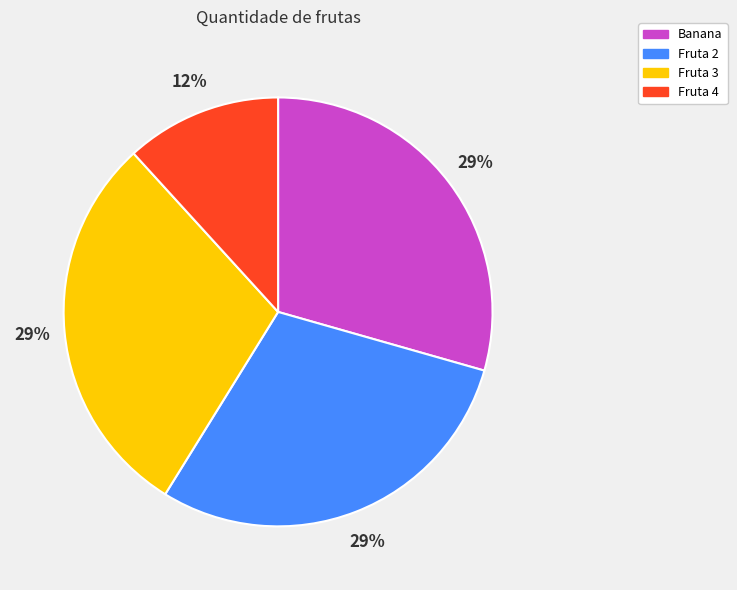

To the nearest percent, what percentage of the pie is Fruta 2?

29%